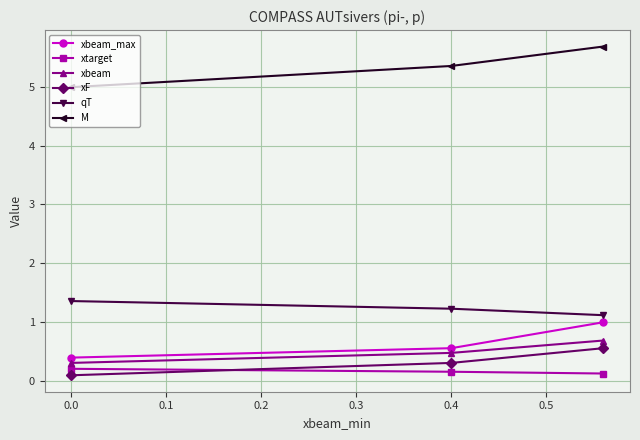

What is the value of the qT point at the 2nd from the left?

1.2